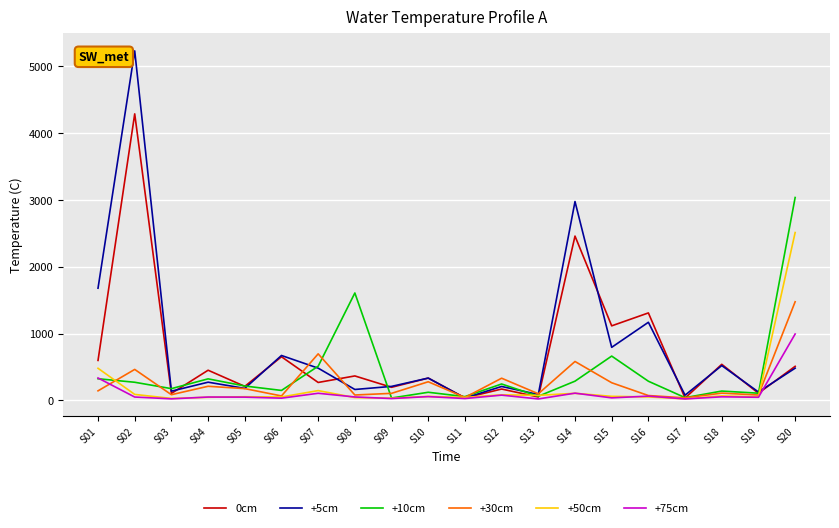

What is the highest value of the +75cm series?

992.9